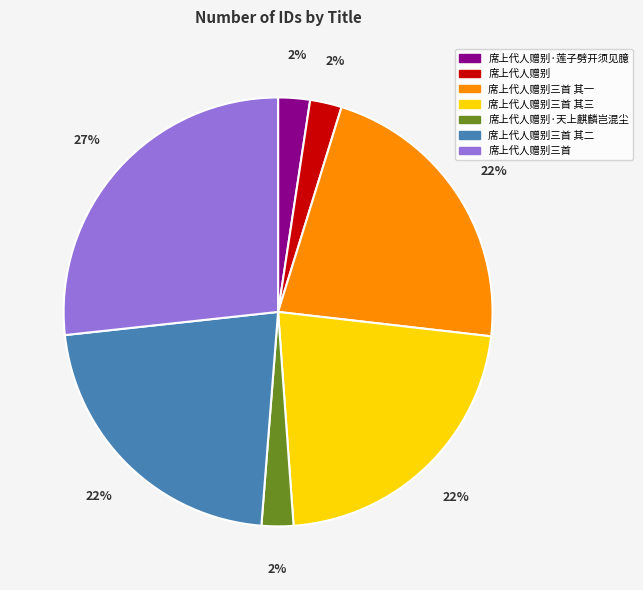

To the nearest percent, what is the average slice percentage?

14%